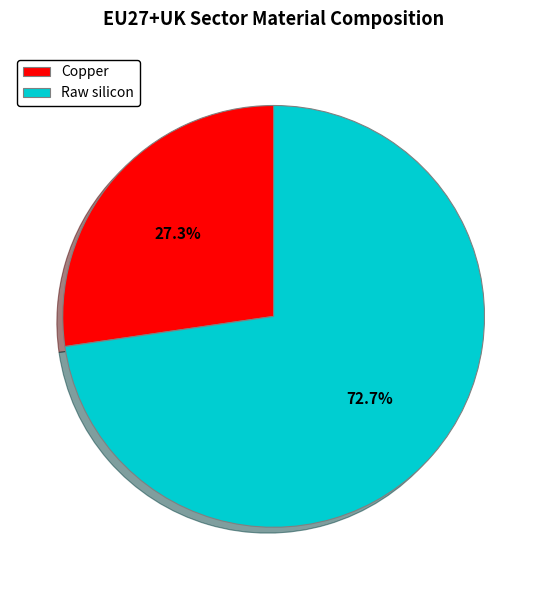

Which has a higher value, Copper or Raw silicon?

Raw silicon